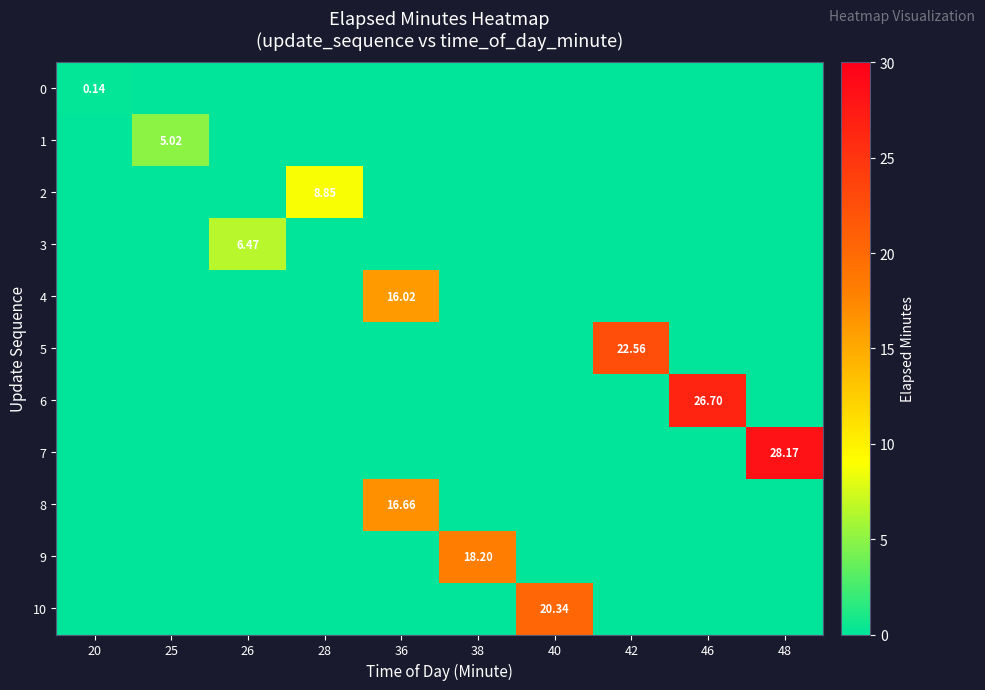

What is the difference between the maximum and second lowest values in the 1 series?

5.0